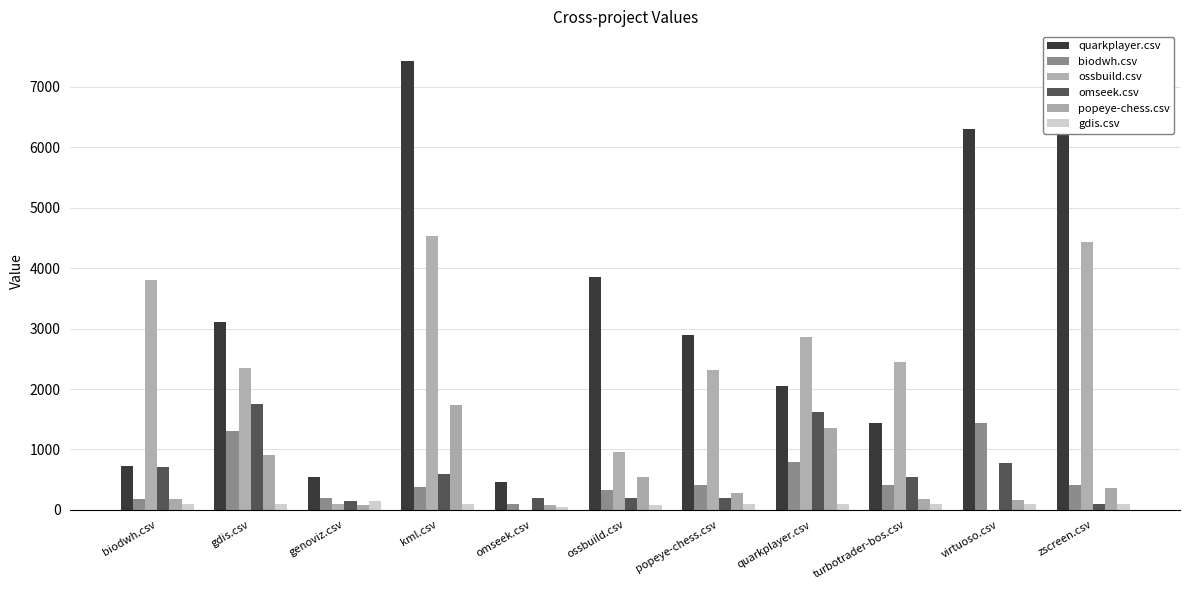

Reading left to right, what are all the values shown in this chart?

quarkplayer.csv: 731.0	3100.5	548.0	7429.5	462.5	3846.5	2897.0	2047.5	1443.5	6304.5	7541.5
biodwh.csv: 174.0	1299.5	189.0	384.0	93.5	331.0	413.5	785.0	411.5	1440.0	414.5
ossbuild.csv: 3809.5	2339.5	97.0	4539.0	0.0	965.5	2311.0	2858.0	2442.0	0.0	4440.0
omseek.csv: 712.0	1758.0	145.0	587.0	193.5	193.5	193.0	1612.0	542.0	782.0	94.5
popeye-chess.csv: 179.0	909.5	81.5	1728.0	81.5	549.5	278.0	1360.0	179.0	166.0	361.0
gdis.csv: 97.5	98.5	150.0	97.5	53.5	88.5	94.5	96.5	94.5	98.5	97.5